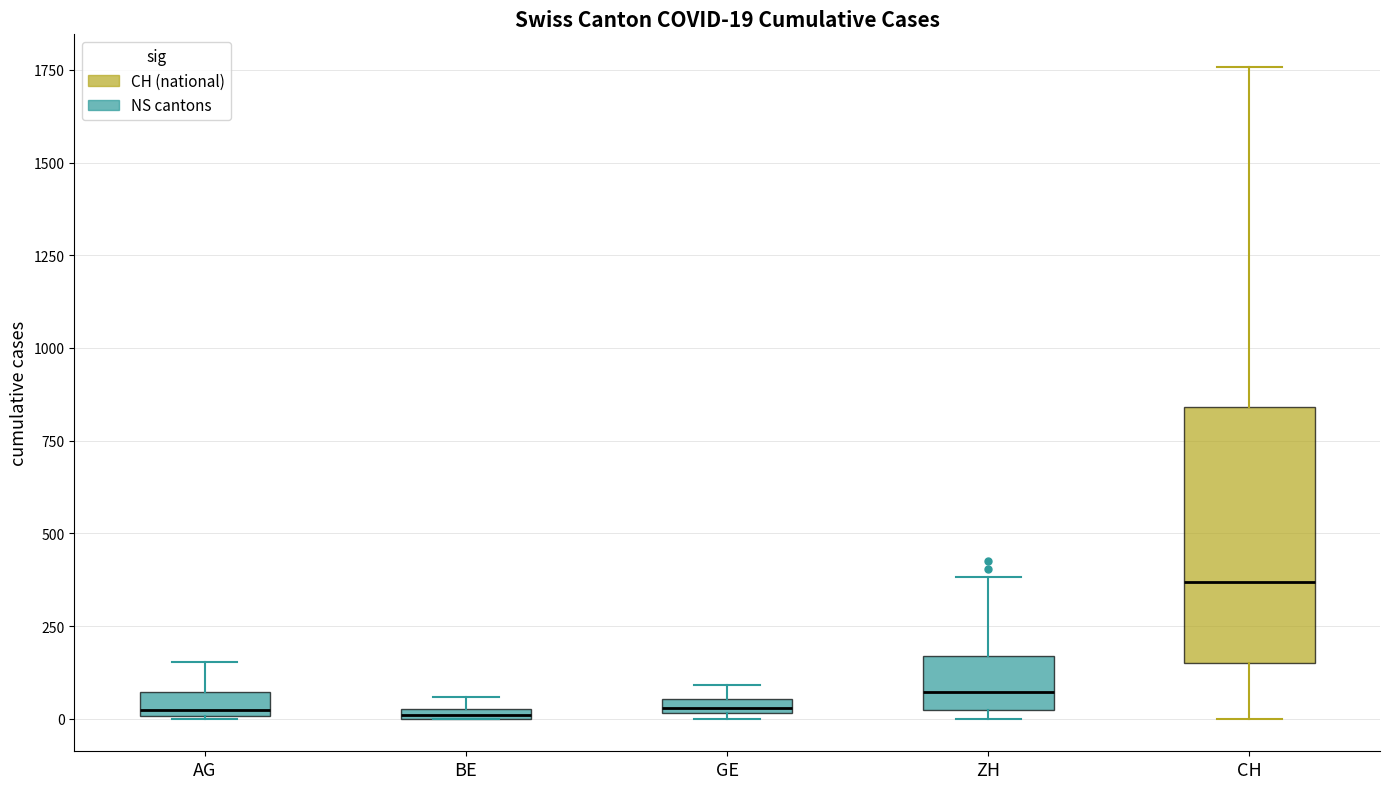

Comparing the boxes themselves (not the whiskers), which one is the tallest?

CH